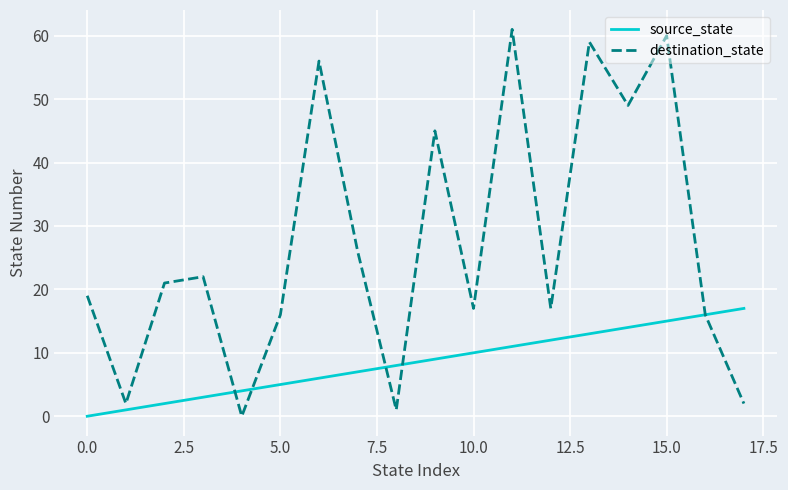

What is the maximum value for source_state?

17